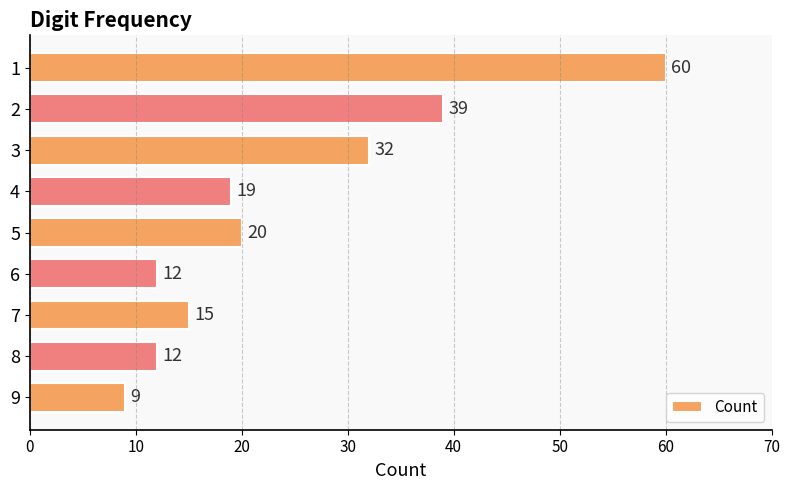

What is the average value?

24